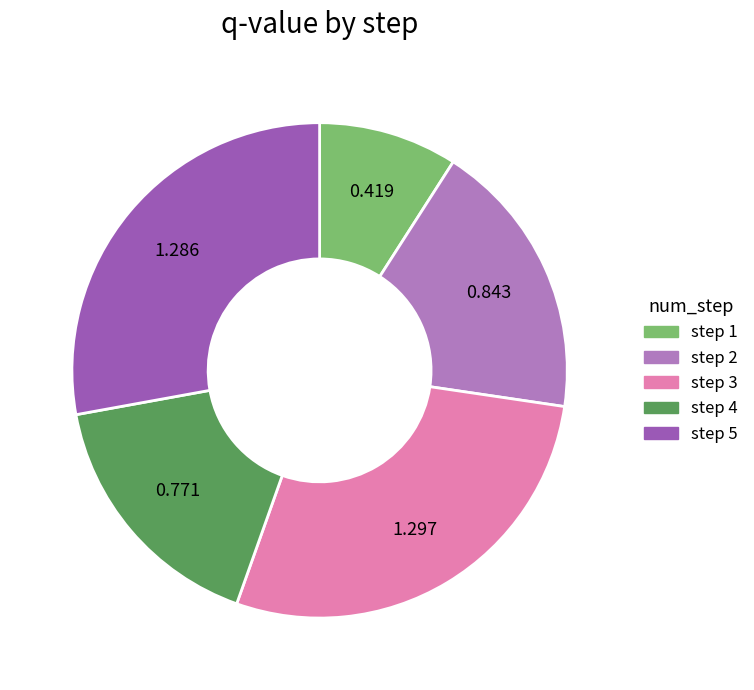

Is there any slice that represents more than half of the pie?

No